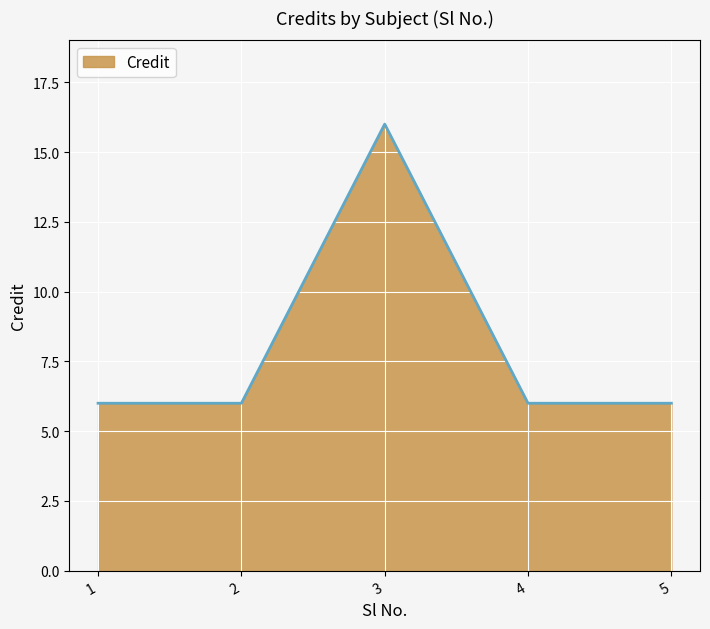

What is the approximate value at 5, to the nearest 5?

5